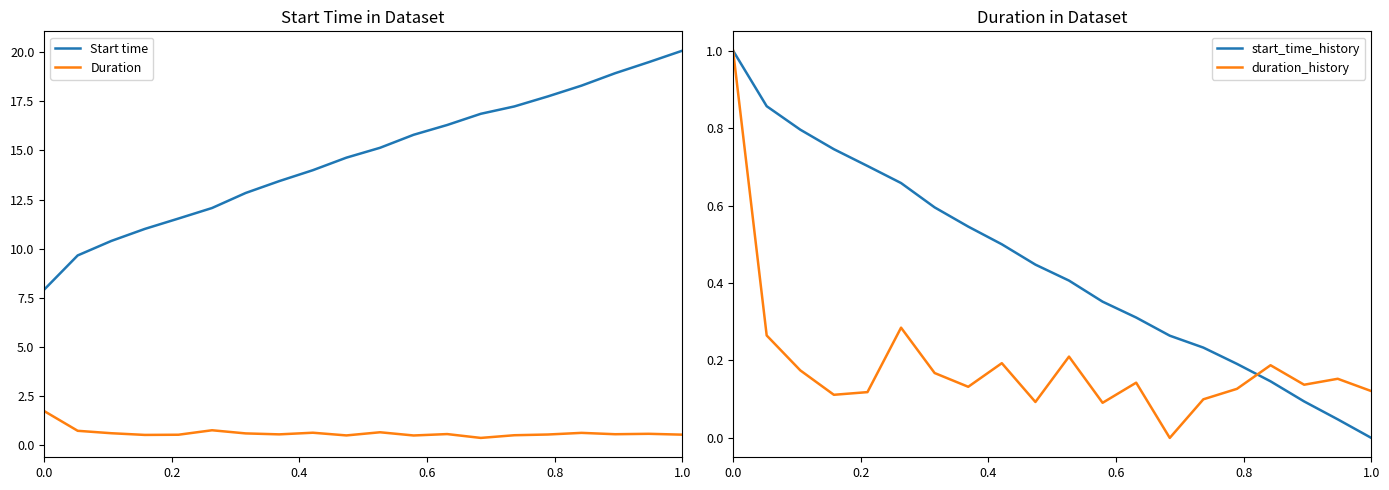

True or false: duration_history and Start time intersect in this chart.

False